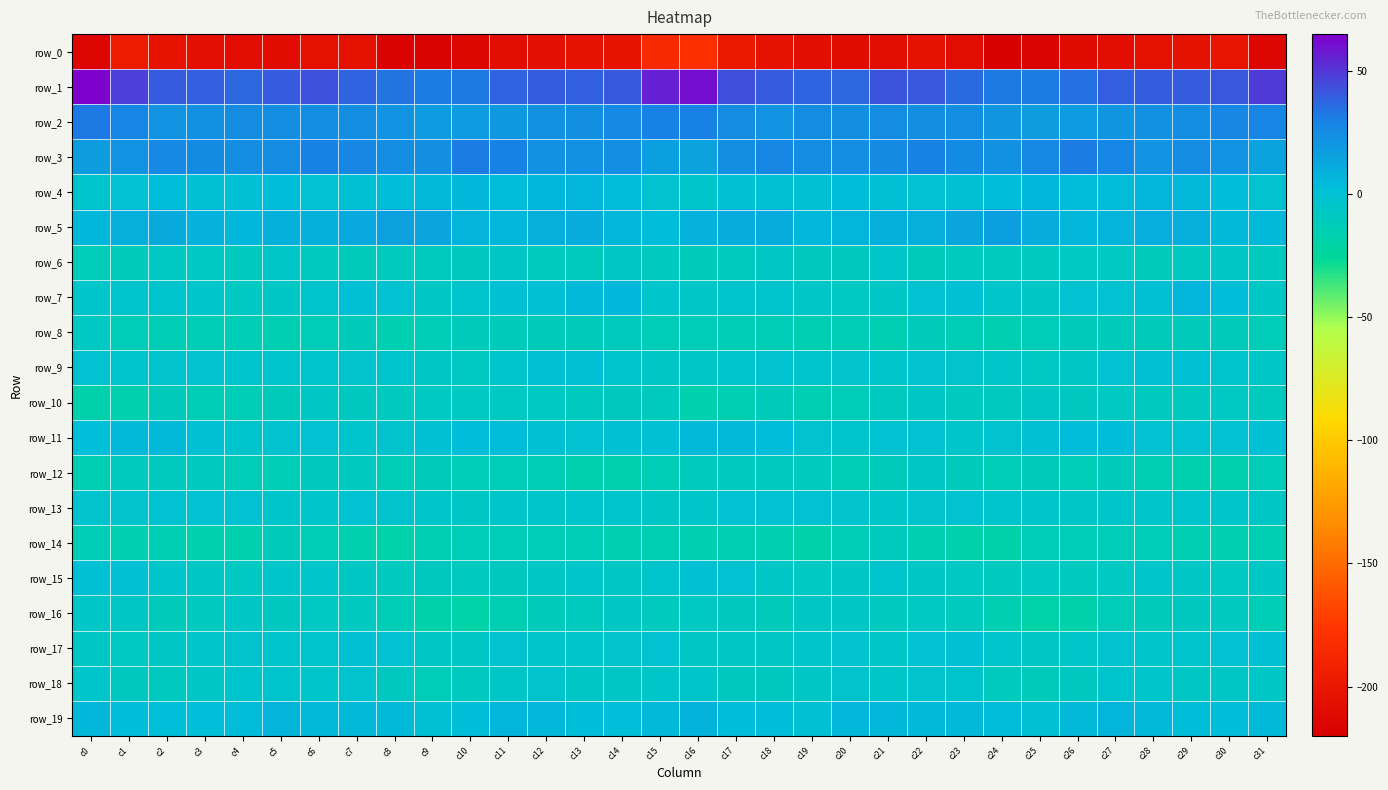

How many data points in row_19 are less than 3?

12